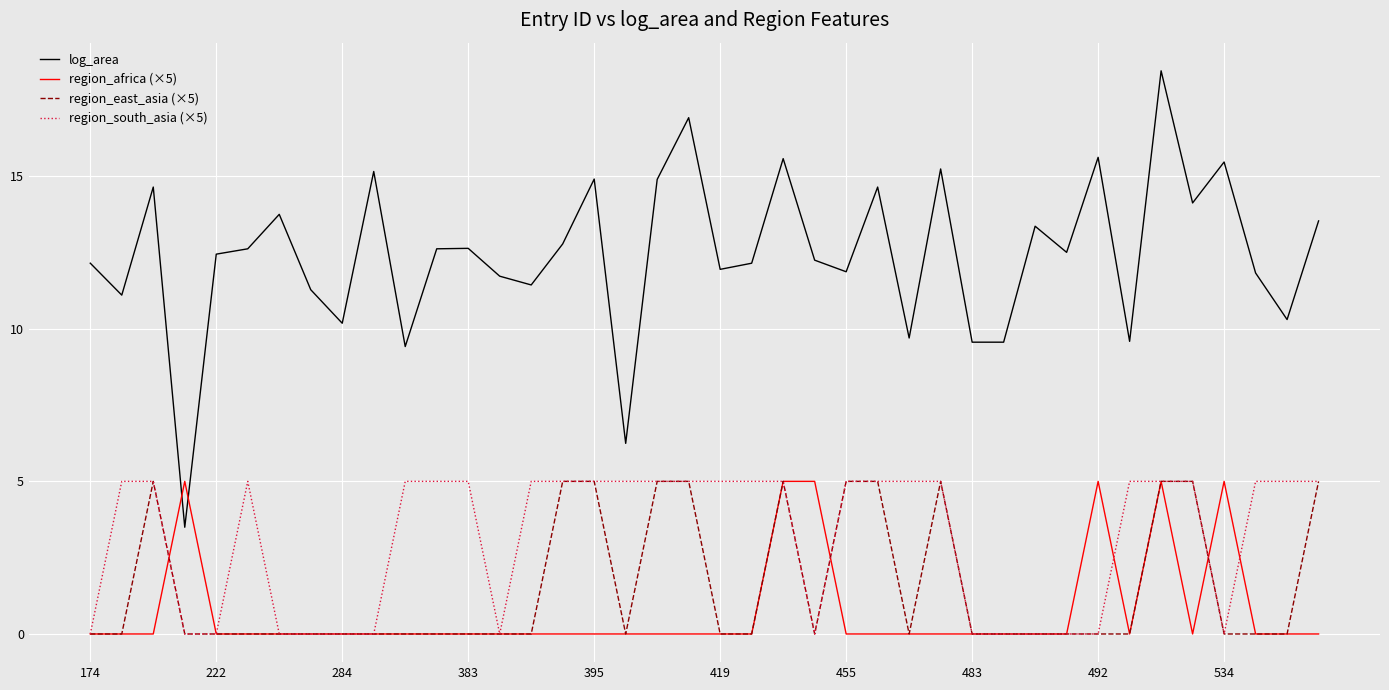

Which series has the largest total across all categories?

log_area